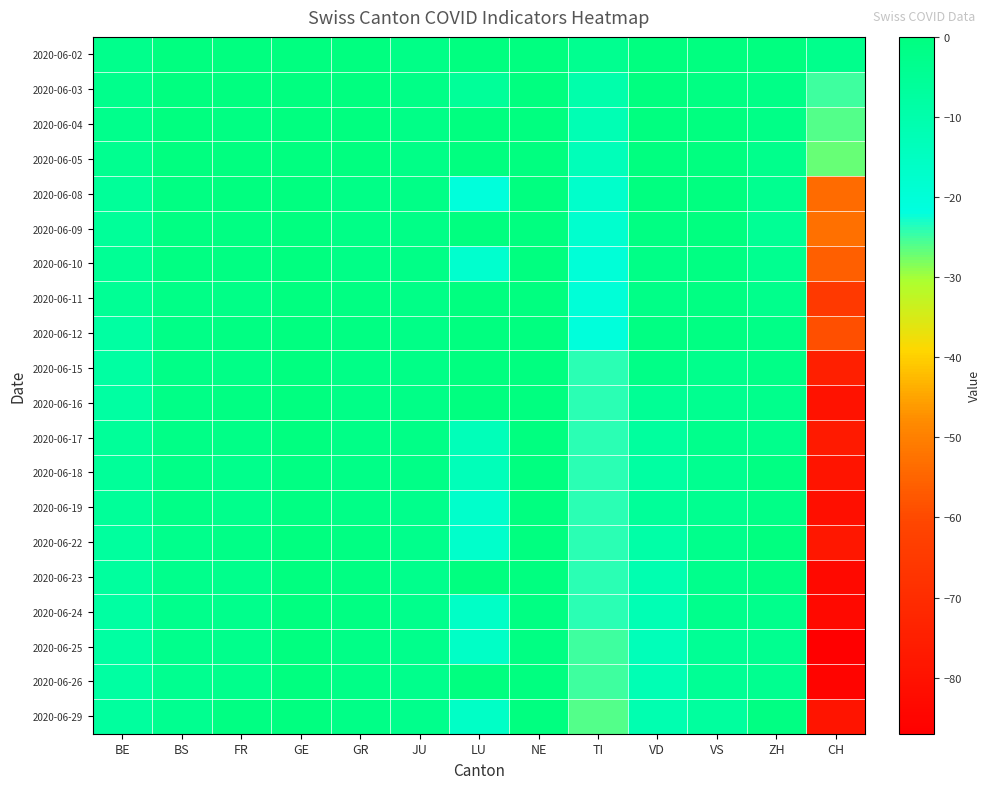

Which series has the largest total across all categories?

2020-06-02